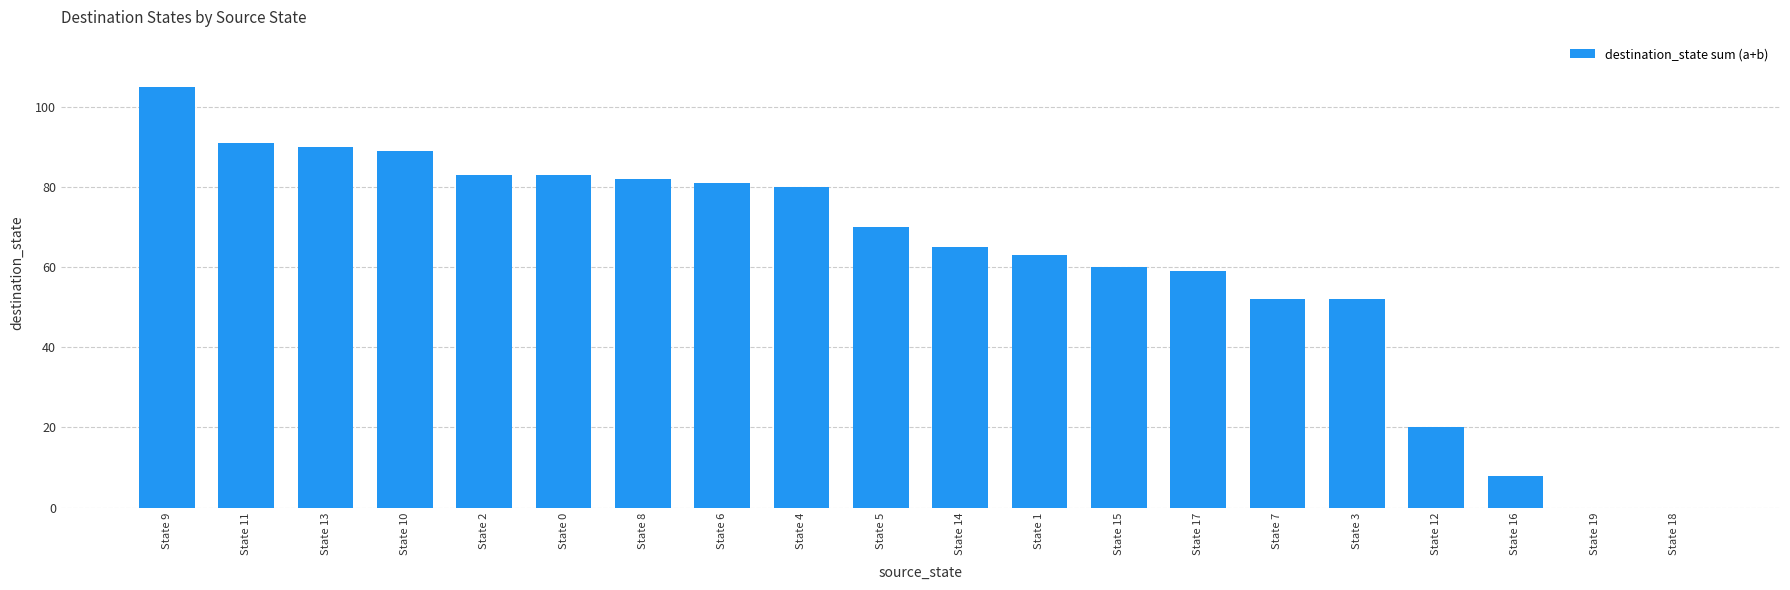

What is the change in value from State 10 to State 5?

-19